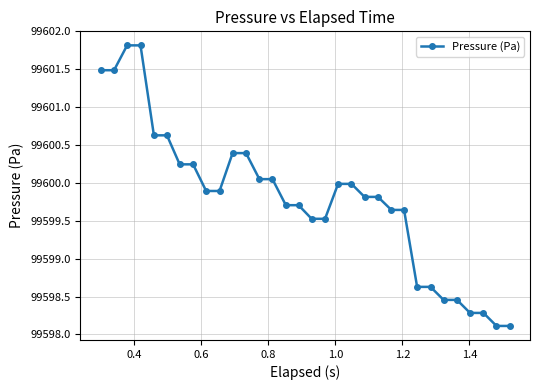

What is the greatest value displayed?

99601.8